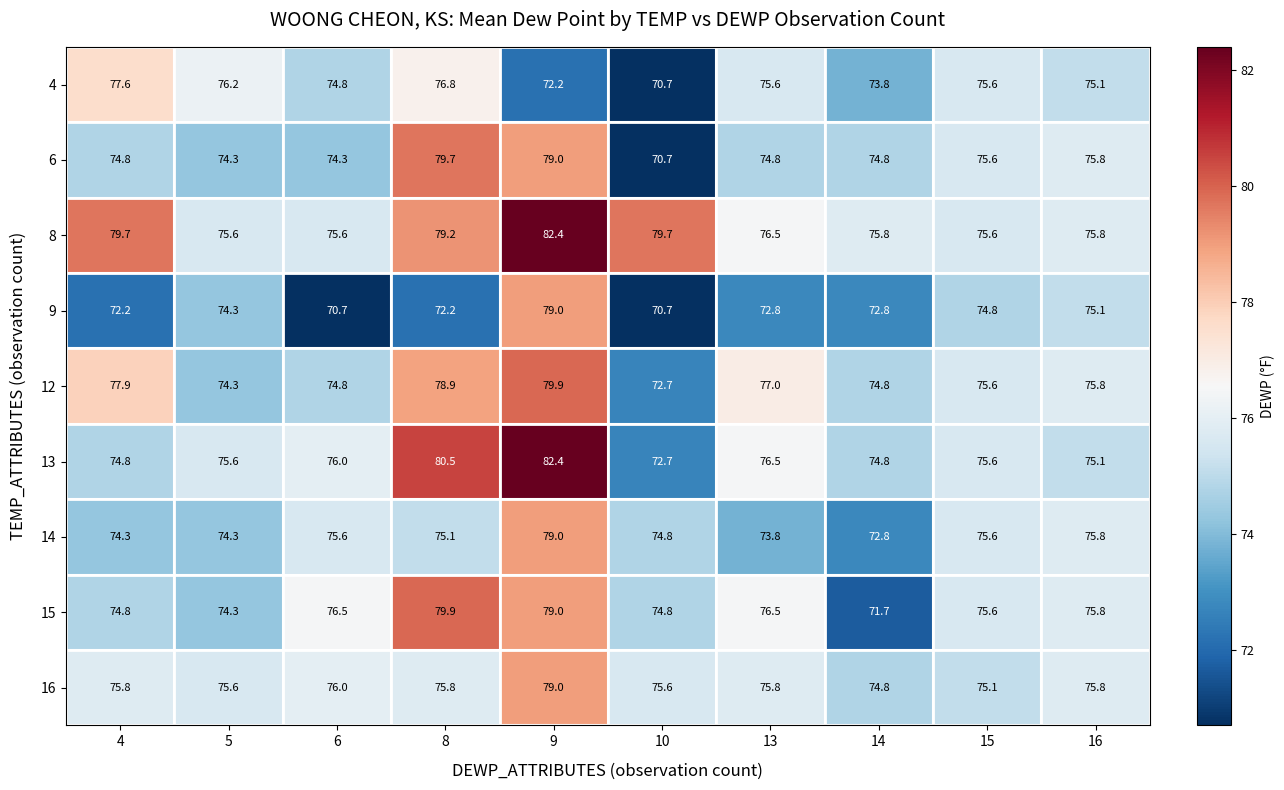

At which label is 13 closest to 77?

13